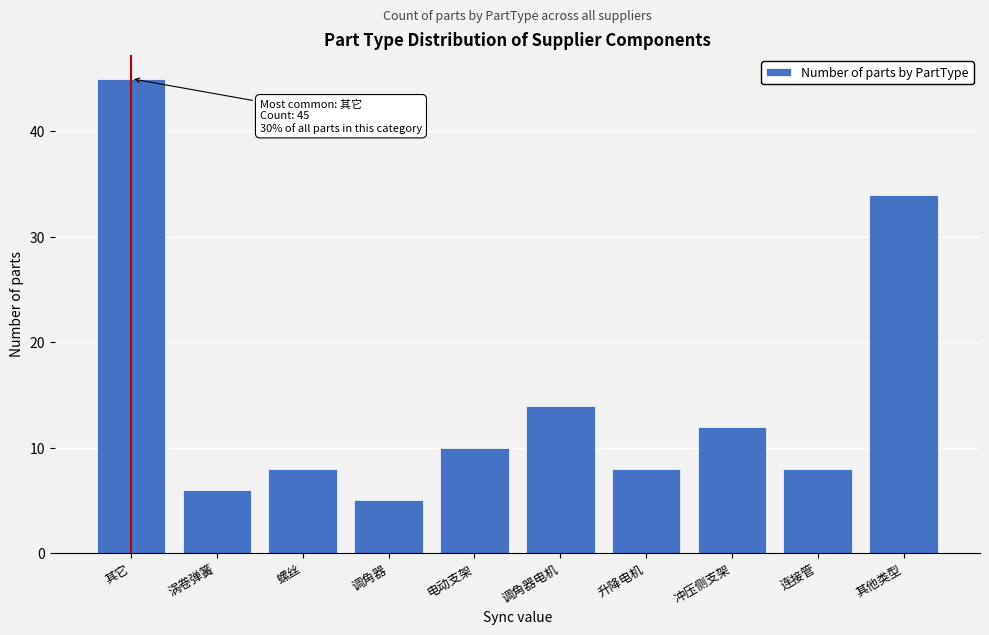

Reading right to left, what are all the values shown in this chart?

34	8	12	8	14	10	5	8	6	45